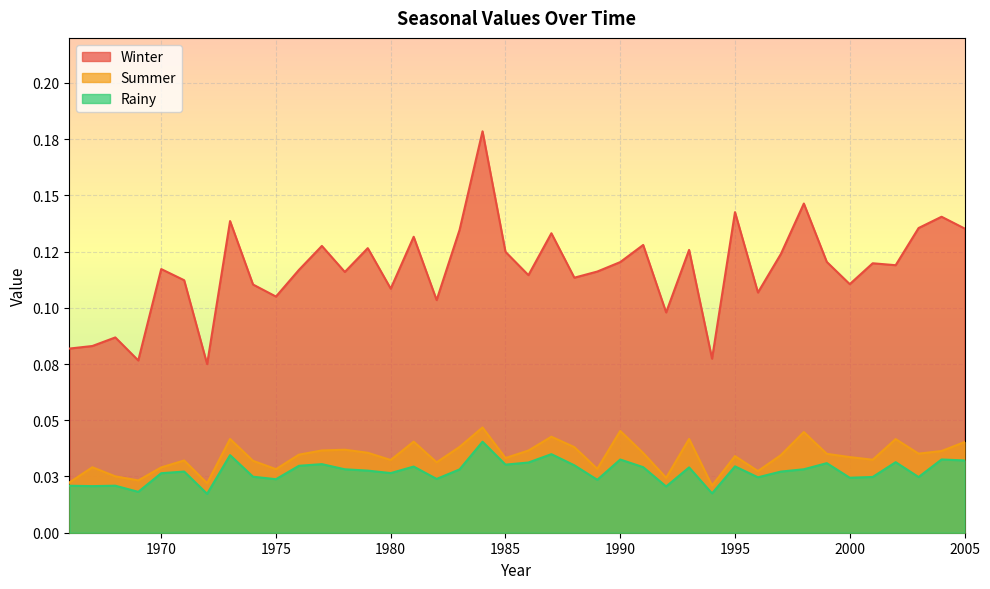

True or false: Summer has more than 0 points higher than both neighbors.

True